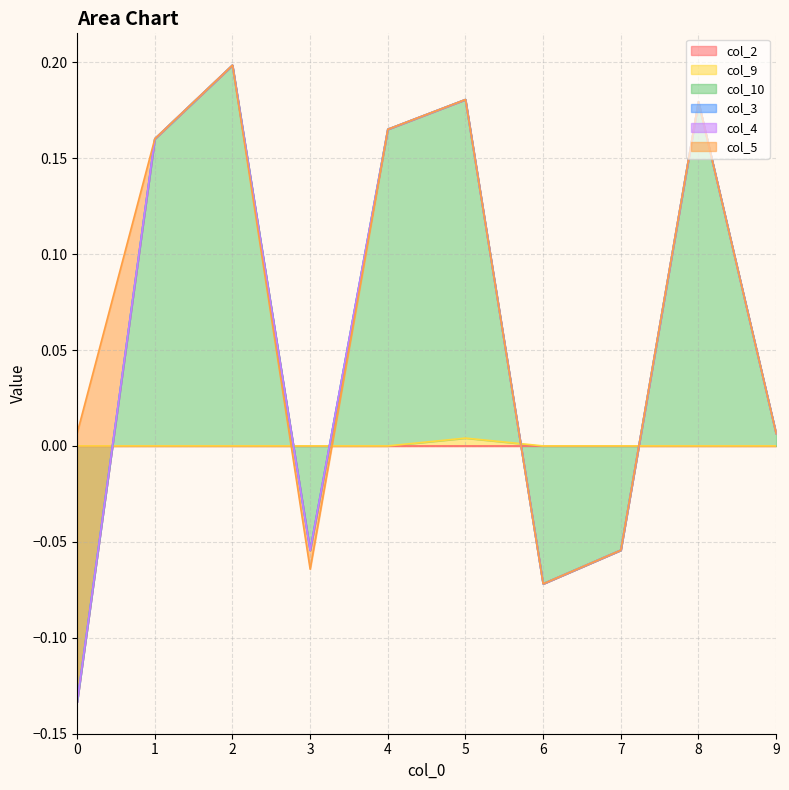

How many times do col_4 and col_10 cross each other?

5